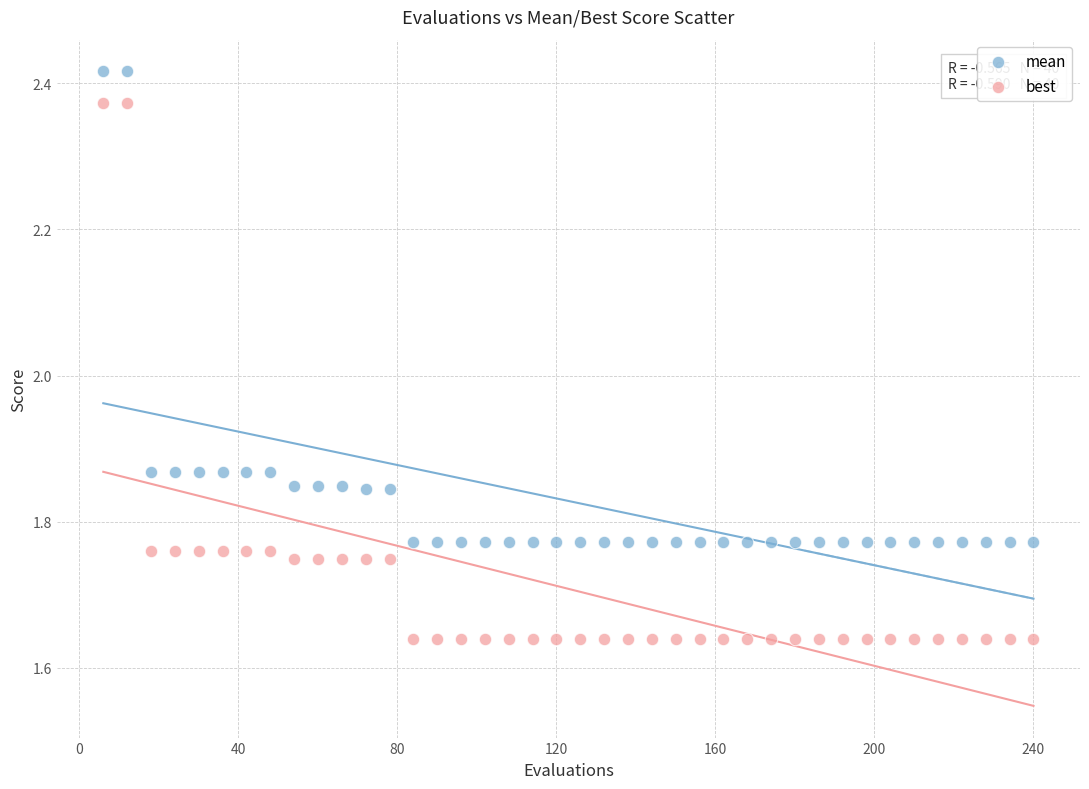

Across all data points, what is the range of Y values (max minus min)?

0.8